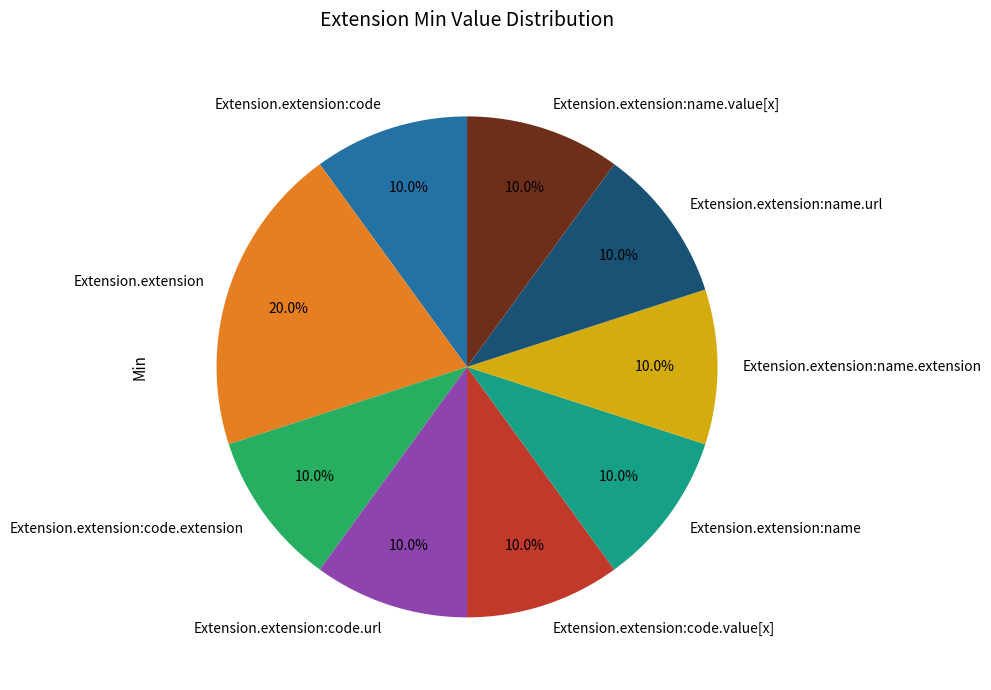

How many slices are in this pie chart?

9